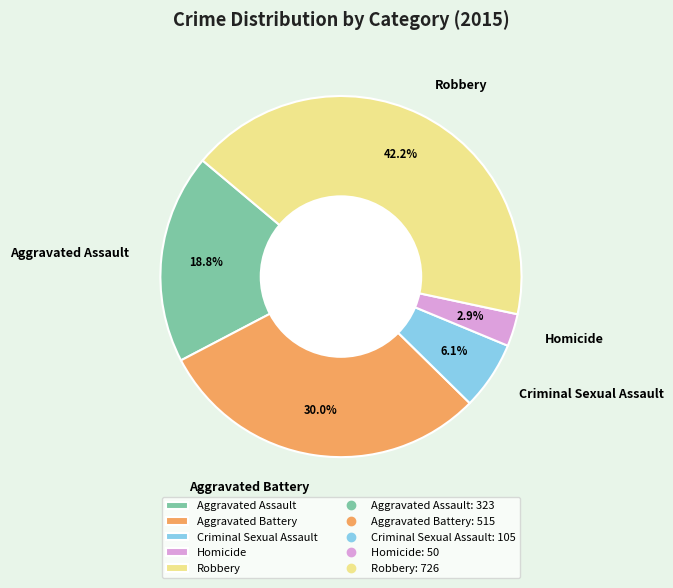

Approximately how many times larger is the value at Criminal Sexual Assault compared to Robbery?

0.1